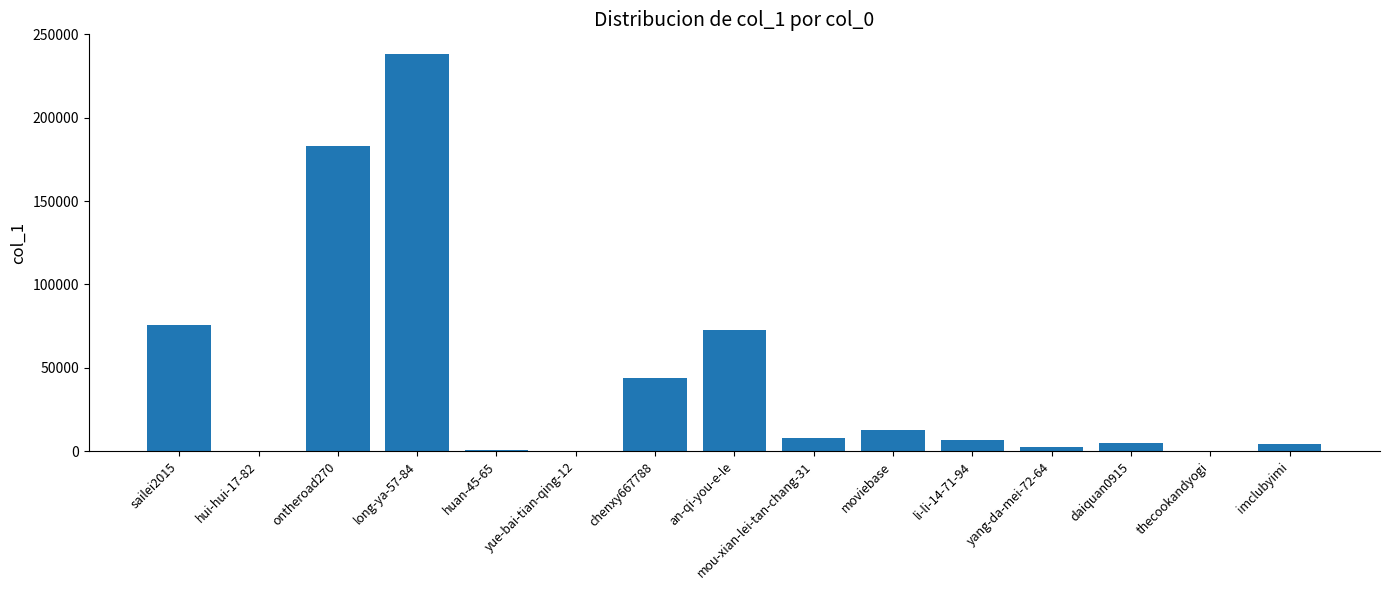

What is the maximum value shown in the chart?

238103